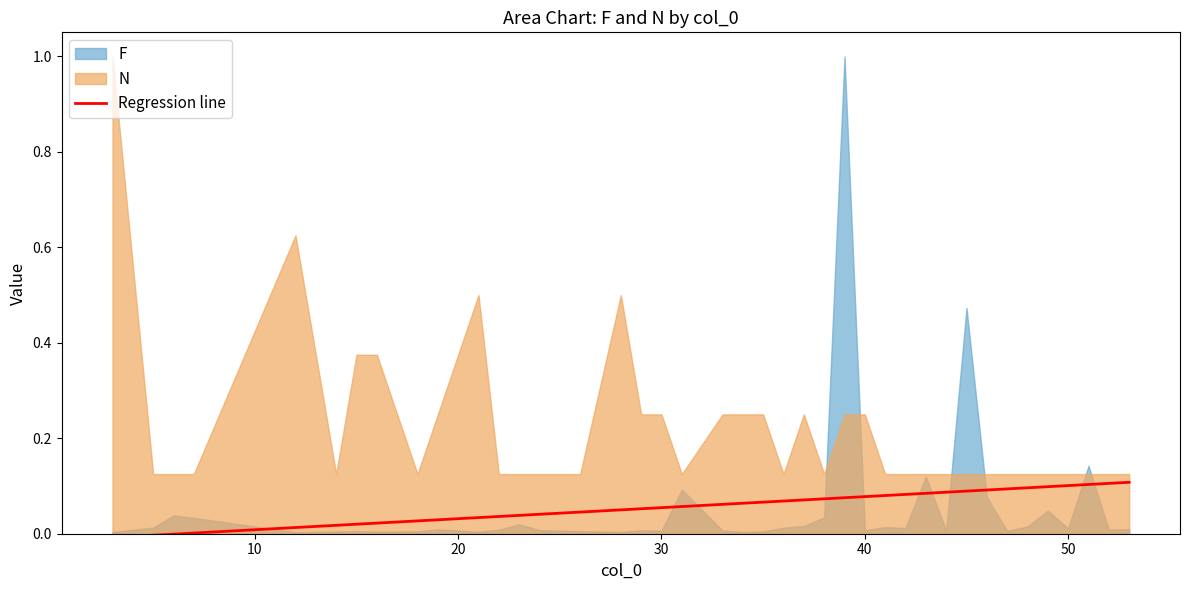

What is the value of the 36th point from the left?

0.1